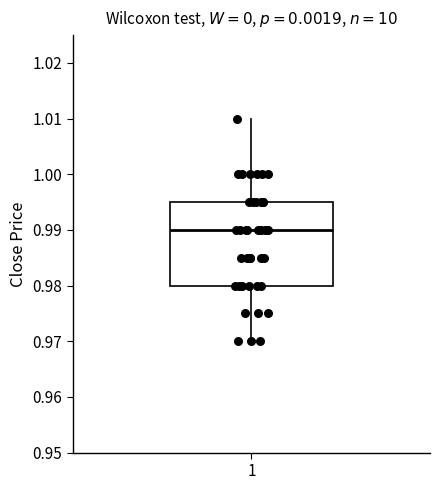

Where does the upper whisker of the box at x = 1 end on the y-axis? The values are not printed on the chart, so give them approximately, as read against the axis.

1.010